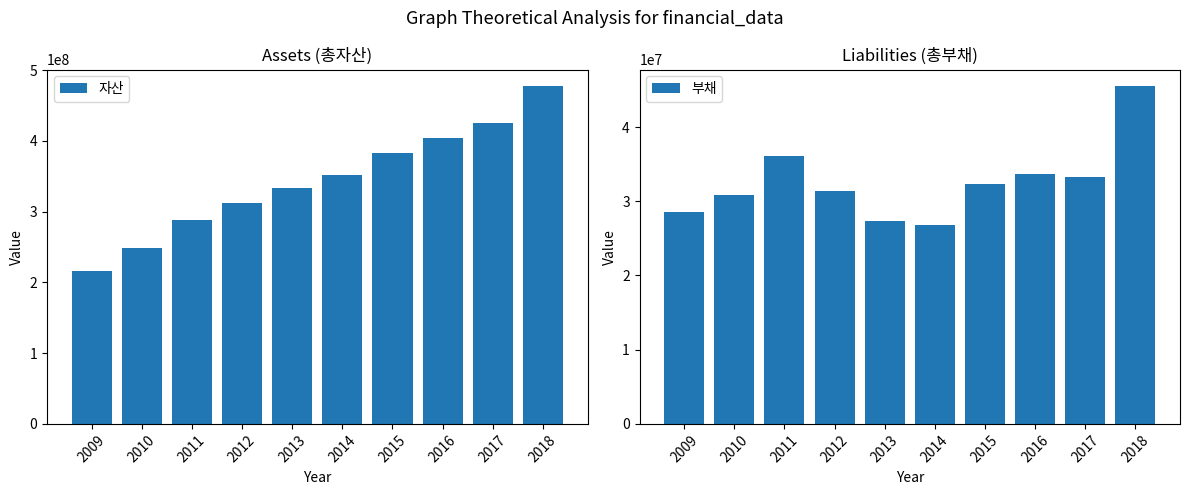

How many data points in 자산 are above 351655601?

4